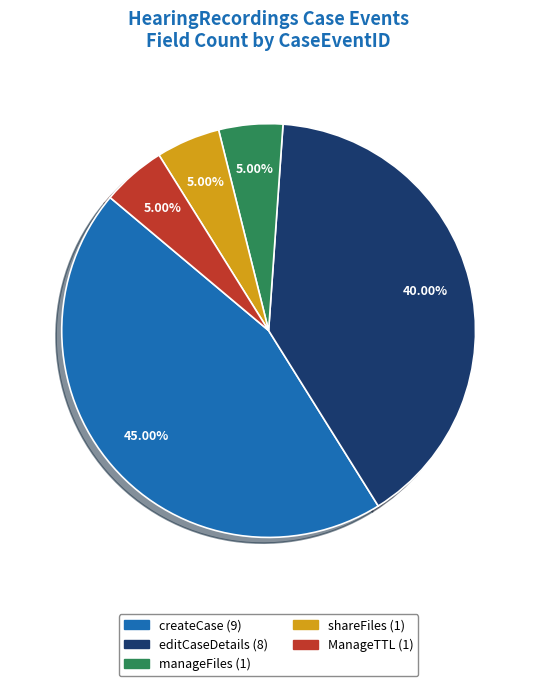

What percentage is NOT represented by editCaseDetails?

60.0%